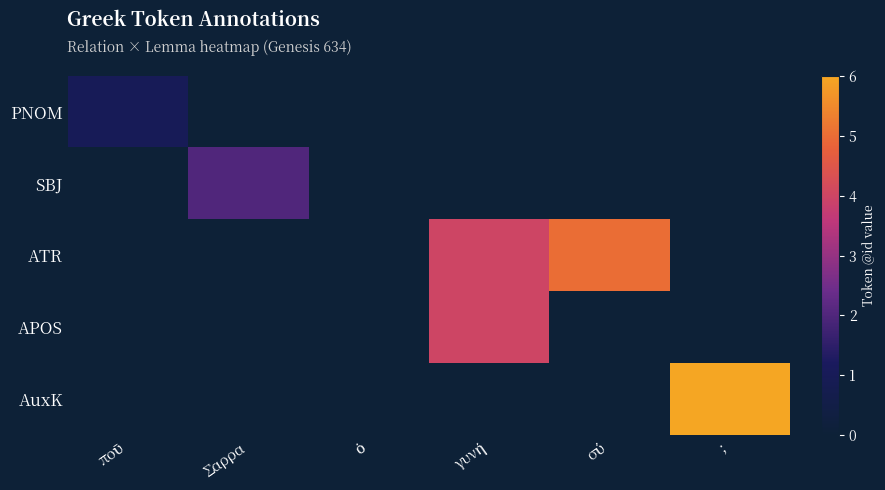

At how many categories does at least one series exceed 4?

2